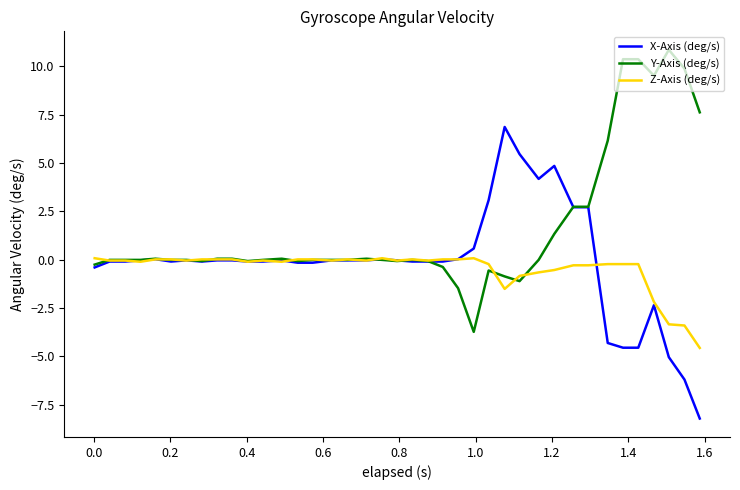

Rank the series by their maximum value, from lowest to highest.

Z-Axis (deg/s), X-Axis (deg/s), Y-Axis (deg/s)